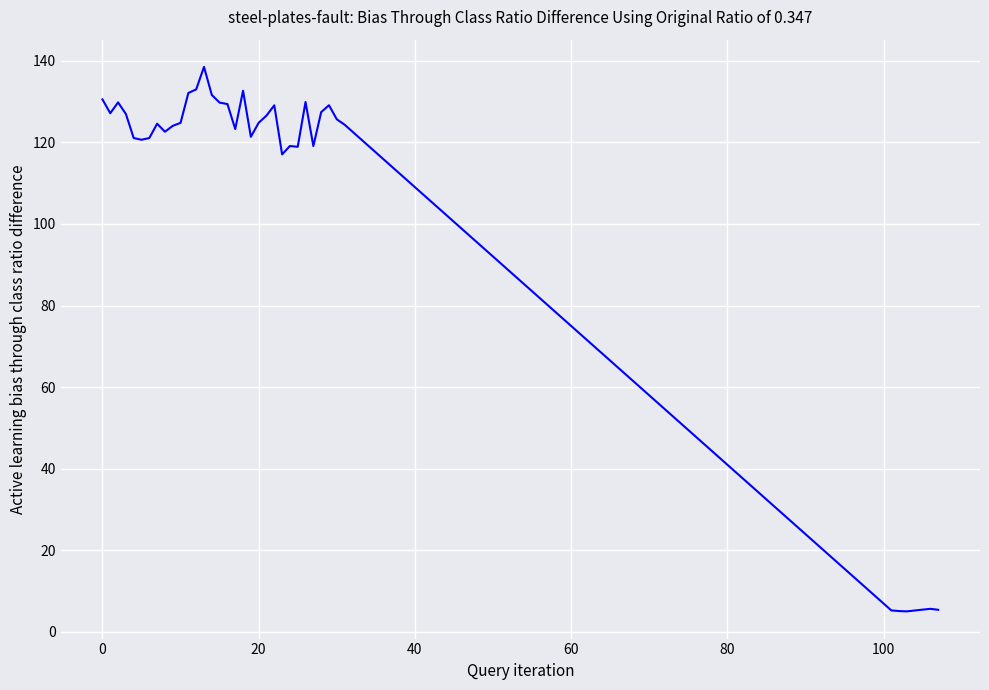

What is the difference between the maximum and minimum values?

133.5